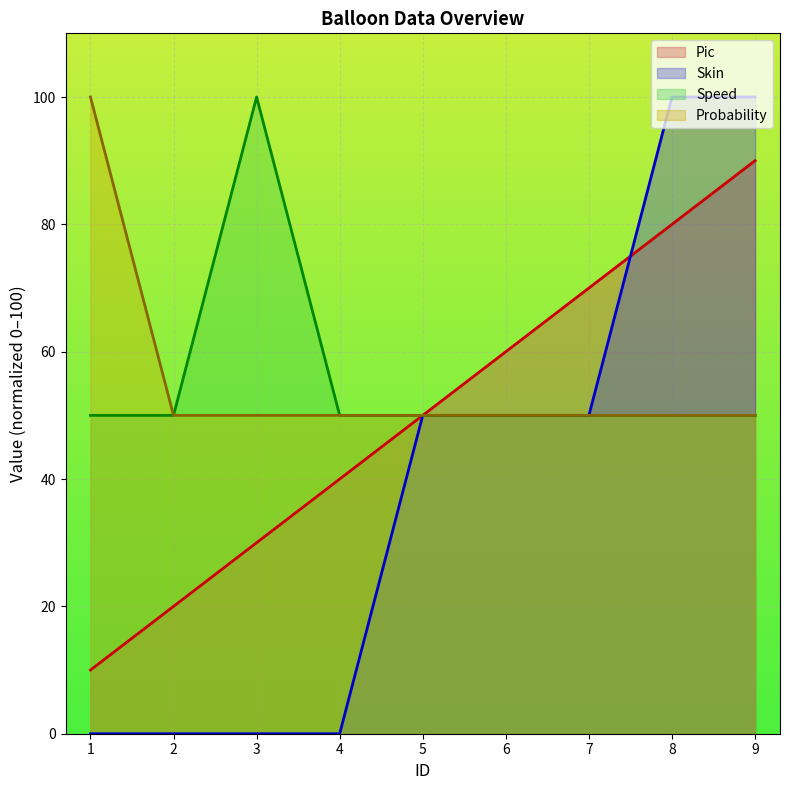

What are all the series names shown in the legend?

Pic, Skin, Speed, Probability